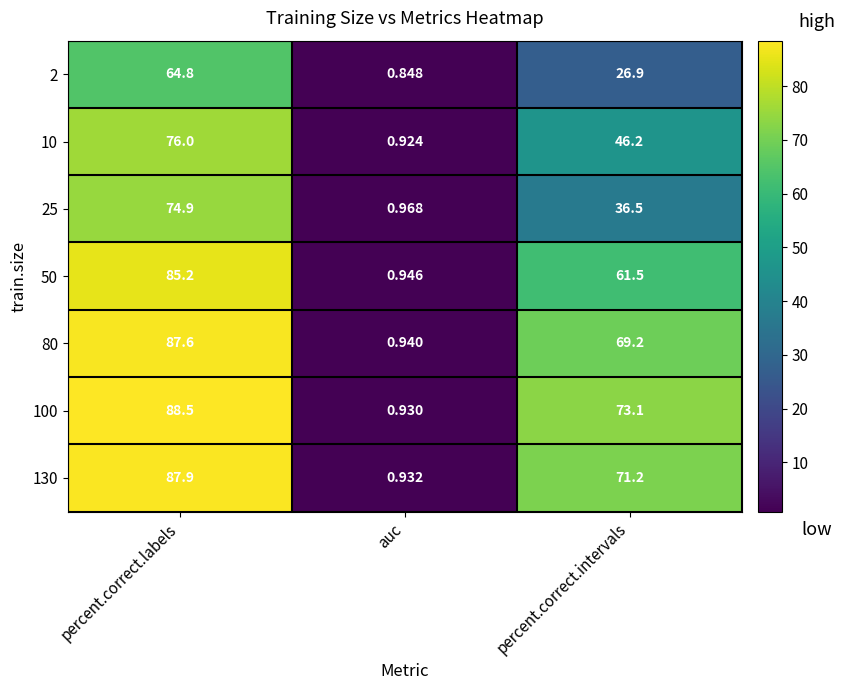

At which category is the sum across all series the highest?

percent.correct.labels